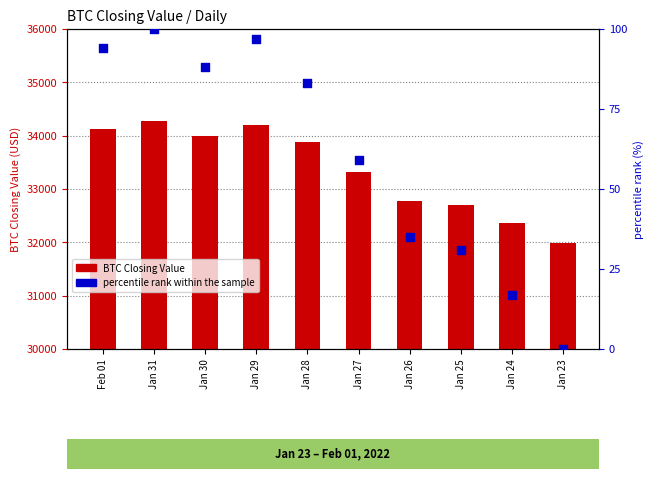

At which category is the sum across all series the highest?

Jan 31